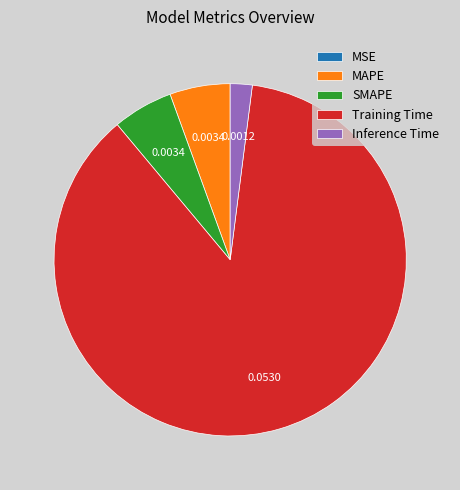

Is the sum of Inference Time and MAPE greater than half?

No